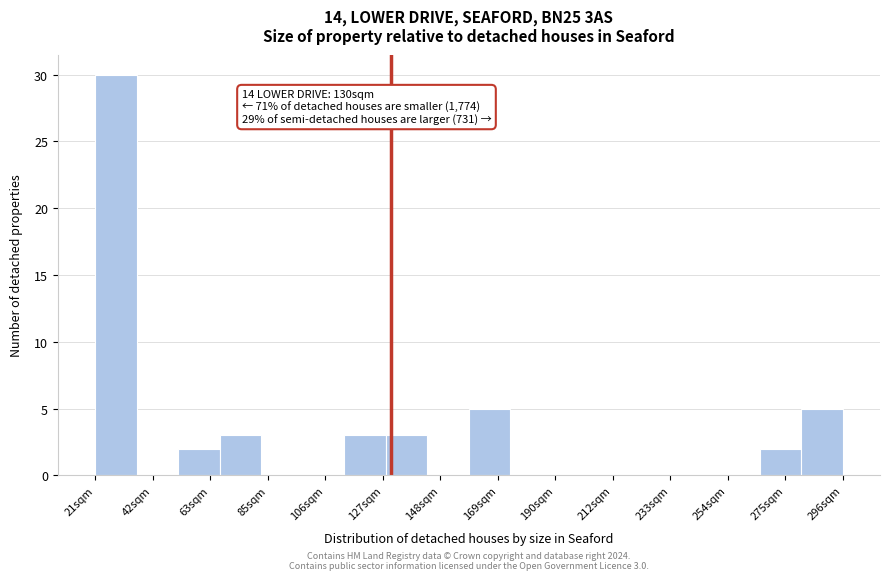

Around what value on the x-axis is the tallest bar? Give the approximate position of its centre, as read against the axis.

30